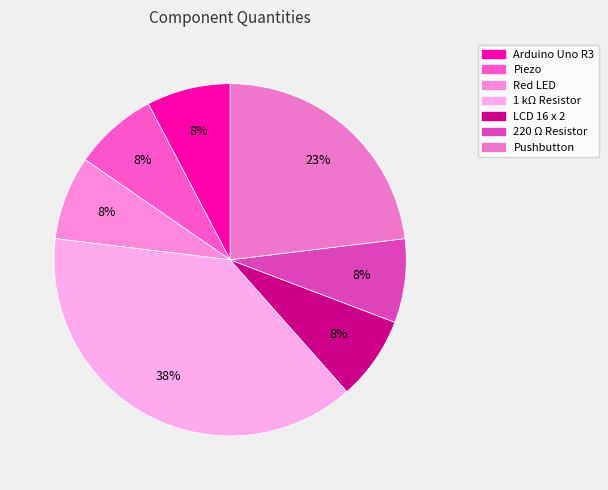

What percentage is the Red LED slice, to the nearest percent?

8%